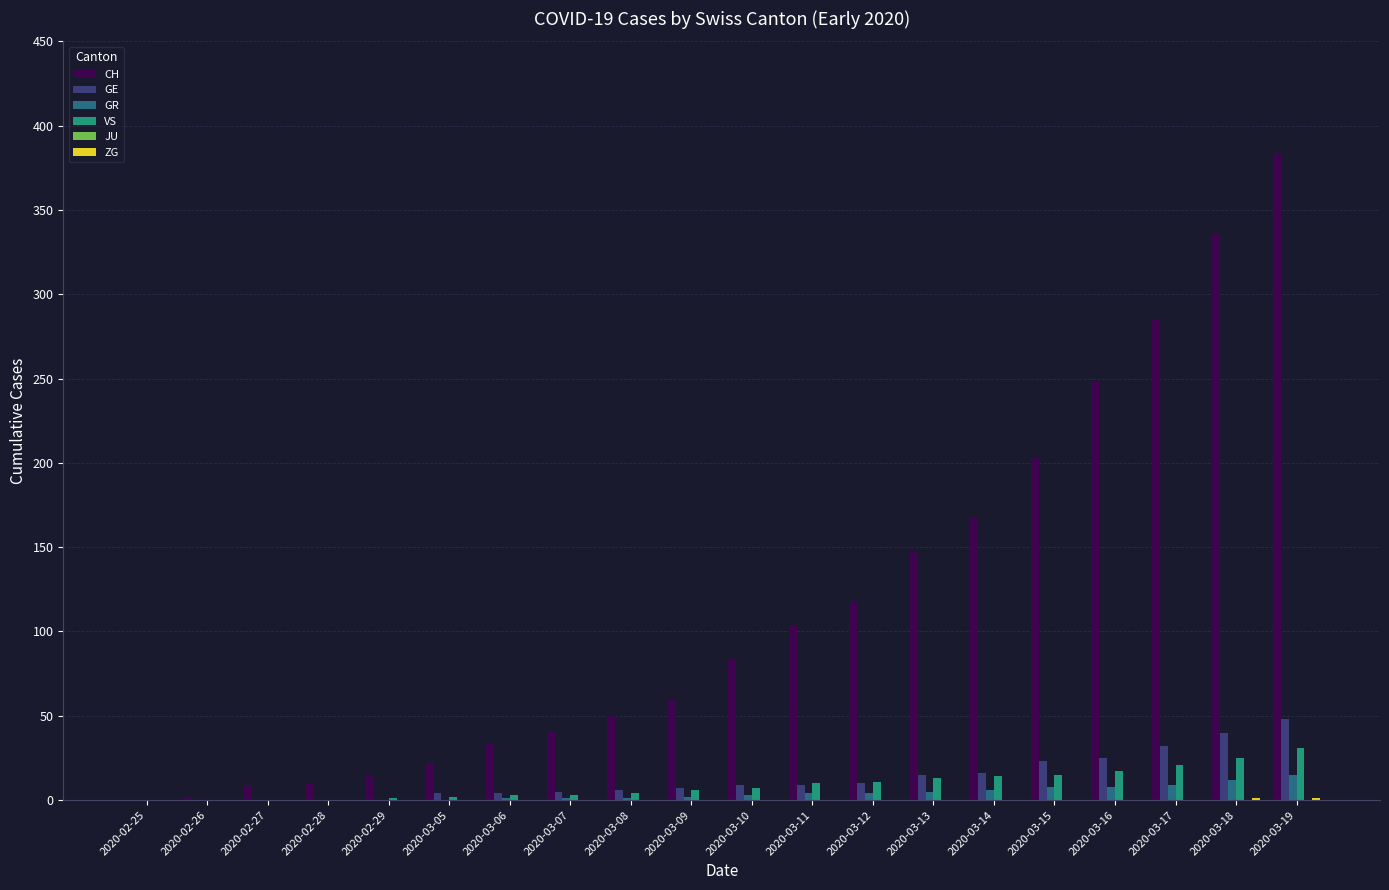

Is it true that VS equals 14 at 2020-03-14?

True